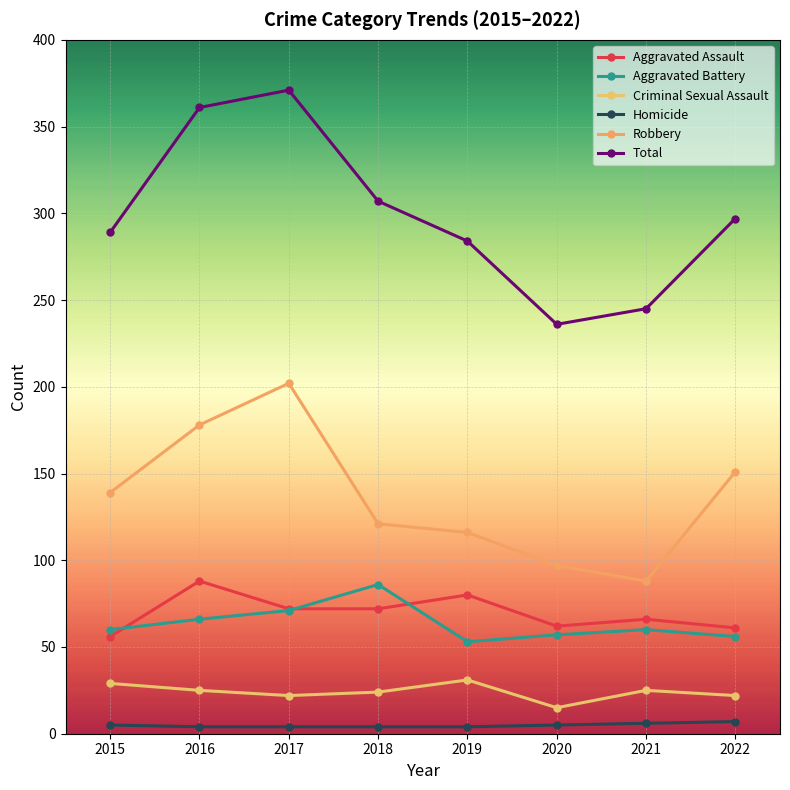

Rank the categories by Criminal Sexual Assault value from highest to lowest.

2019, 2015, 2016, 2021, 2018, 2017, 2022, 2020